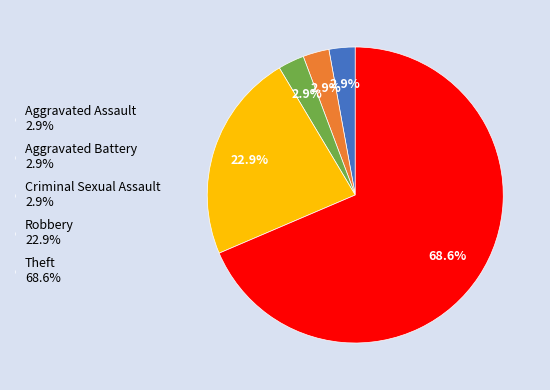

How much of the chart is everything except Aggravated Assault?

97.1%